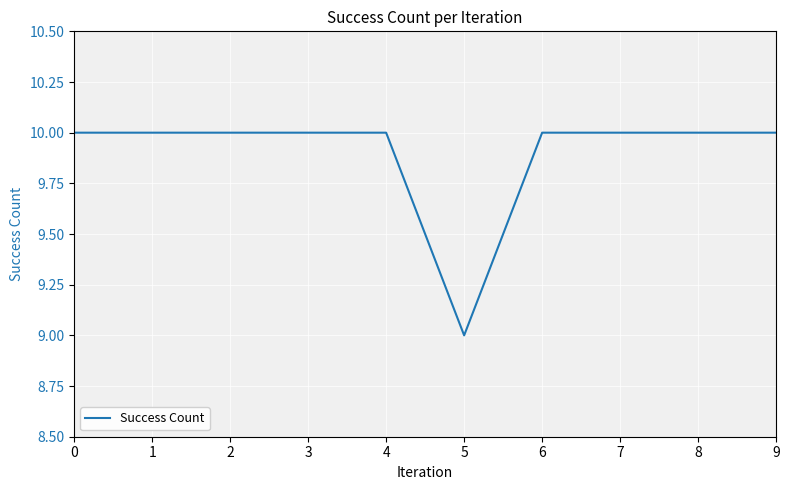

The value at 4 is 5. True or false?

False